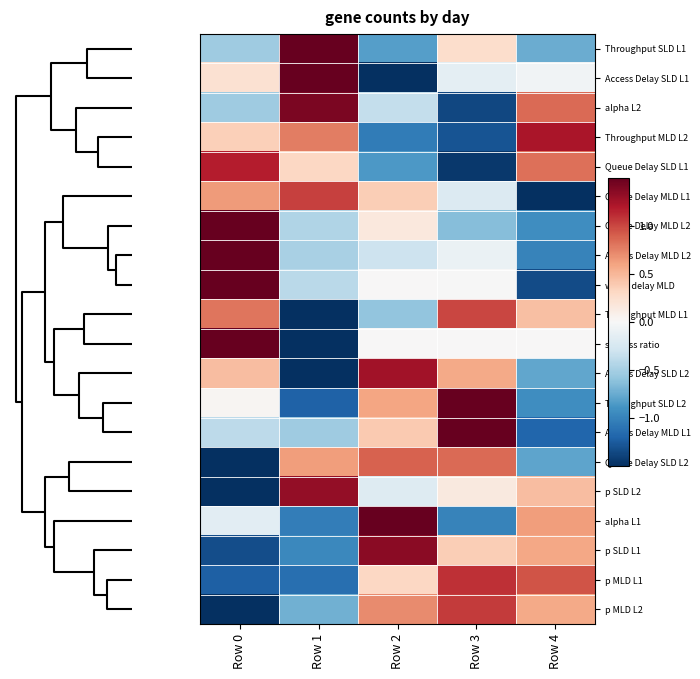

Reading left to right, extract all data points from this chart.

Throughput SLD L1: Row 0=-0.5	Row 1=1.8	Row 2=-0.8	Row 3=0.3	Row 4=-0.7
Access Delay SLD L1: Row 0=0.2	Row 1=1.6	Row 2=-1.6	Row 3=-0.2	Row 4=-0.0
alpha L2: Row 0=-0.5	Row 1=1.4	Row 2=-0.4	Row 3=-1.4	Row 4=0.9
Throughput MLD L2: Row 0=0.4	Row 1=0.8	Row 2=-1.0	Row 3=-1.3	Row 4=1.2
Queue Delay SLD L1: Row 0=1.2	Row 1=0.3	Row 2=-0.9	Row 3=-1.4	Row 4=0.8
Queue Delay MLD L1: Row 0=0.6	Row 1=1.0	Row 2=0.4	Row 3=-0.2	Row 4=-1.8
Queue Delay MLD L2: Row 0=1.9	Row 1=-0.5	Row 2=0.2	Row 3=-0.6	Row 4=-0.9
Access Delay MLD L2: Row 0=1.9	Row 1=-0.5	Row 2=-0.3	Row 3=-0.1	Row 4=-1.0
w e2e delay MLD: Row 0=1.7	Row 1=-0.4	Row 2=0.0	Row 3=-0.0	Row 4=-1.3
Throughput MLD L1: Row 0=0.8	Row 1=-1.7	Row 2=-0.6	Row 3=1.0	Row 4=0.5
success ratio: Row 0=1.6	Row 1=-1.6	Row 2=0.0	Row 3=0.0	Row 4=0.0
Access Delay SLD L2: Row 0=0.5	Row 1=-1.5	Row 2=1.3	Row 3=0.6	Row 4=-0.8
Throughput SLD L2: Row 0=0.0	Row 1=-1.2	Row 2=0.6	Row 3=1.5	Row 4=-0.9
Access Delay MLD L1: Row 0=-0.4	Row 1=-0.5	Row 2=0.4	Row 3=1.7	Row 4=-1.2
Queue Delay SLD L2: Row 0=-1.6	Row 1=0.6	Row 2=0.9	Row 3=0.8	Row 4=-0.8
p SLD L2: Row 0=-1.7	Row 1=1.3	Row 2=-0.2	Row 3=0.1	Row 4=0.5
alpha L1: Row 0=-0.2	Row 1=-1.0	Row 2=1.6	Row 3=-1.0	Row 4=0.6
p SLD L1: Row 0=-1.3	Row 1=-1.0	Row 2=1.3	Row 3=0.4	Row 4=0.6
p MLD L1: Row 0=-1.2	Row 1=-1.1	Row 2=0.3	Row 3=1.1	Row 4=0.9
p MLD L2: Row 0=-1.6	Row 1=-0.7	Row 2=0.7	Row 3=1.0	Row 4=0.6